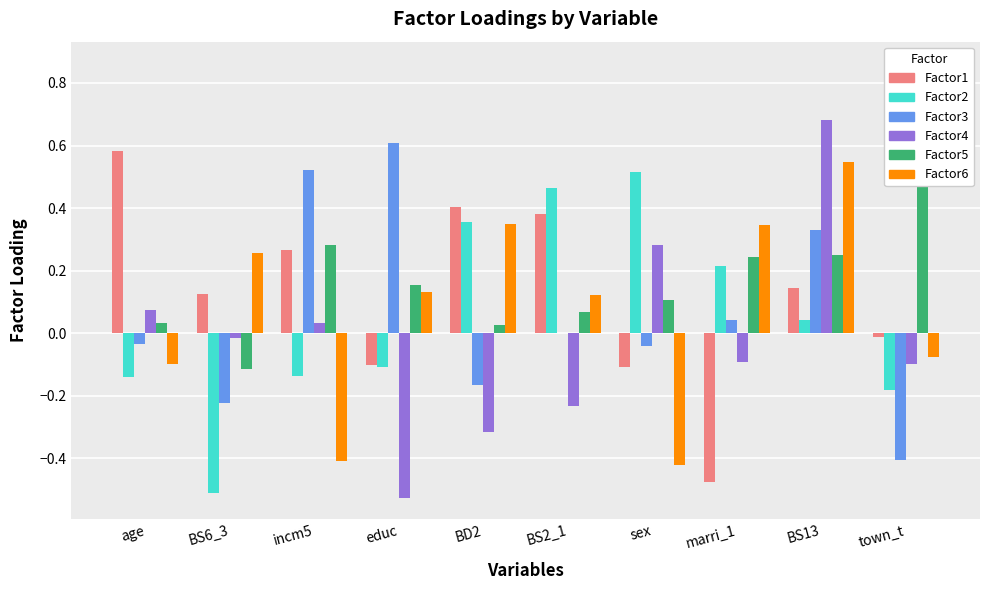

What is the label of the 8th bar from the left?

marri_1